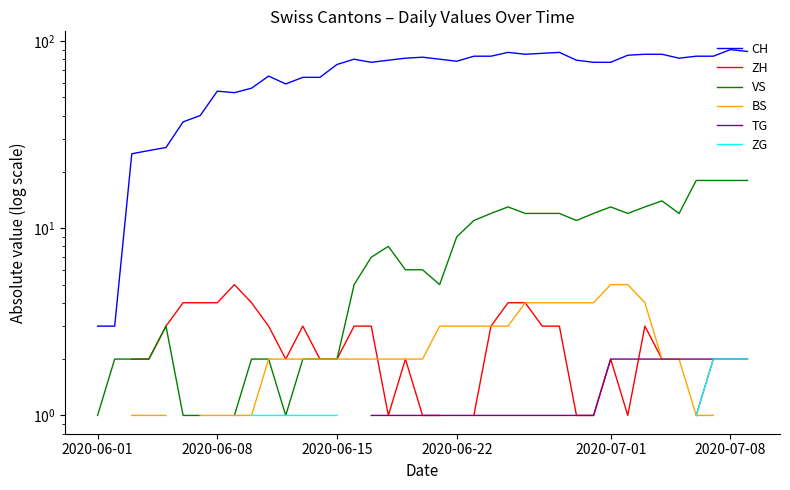

What is the maximum value shown in the chart?

90.0